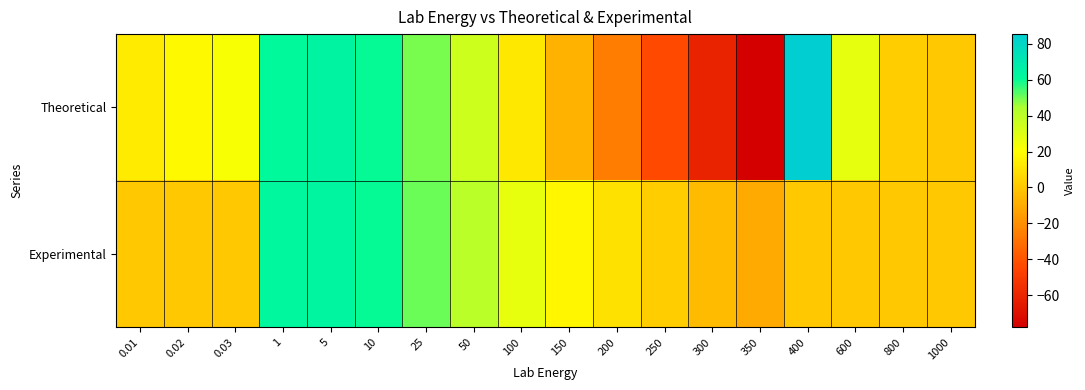

Reading right to left, list all the values displayed in this chart.

Theoretical: 1000=0.0	800=2.1	600=27.8	400=85.4	350=-77.9	300=-60.8	250=-43.5	200=-25.8	150=-7.6	100=12.0	50=34.7	25=49.1	10=60.0	5=63.7	1=61.0	0.03=22.1	0.02=18.4	0.01=13.3
Experimental: 1000=0.0	800=0.0	600=0.0	400=0.0	350=-10.6	300=-4.5	250=2.0	200=8.9	150=16.9	100=26.8	50=40.5	25=50.9	10=60.0	5=63.6	1=62.1	0.03=0.0	0.02=0.0	0.01=0.0